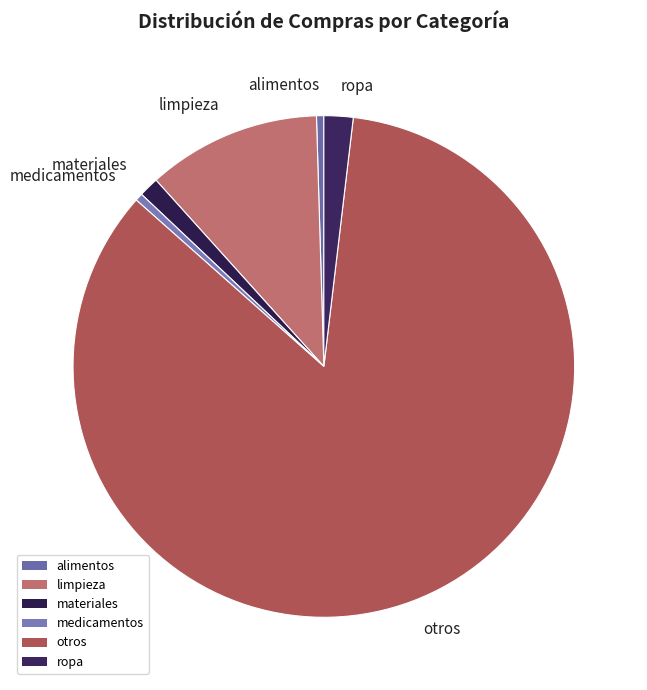

Combined, do alimentos and medicamentos account for over 50%?

No